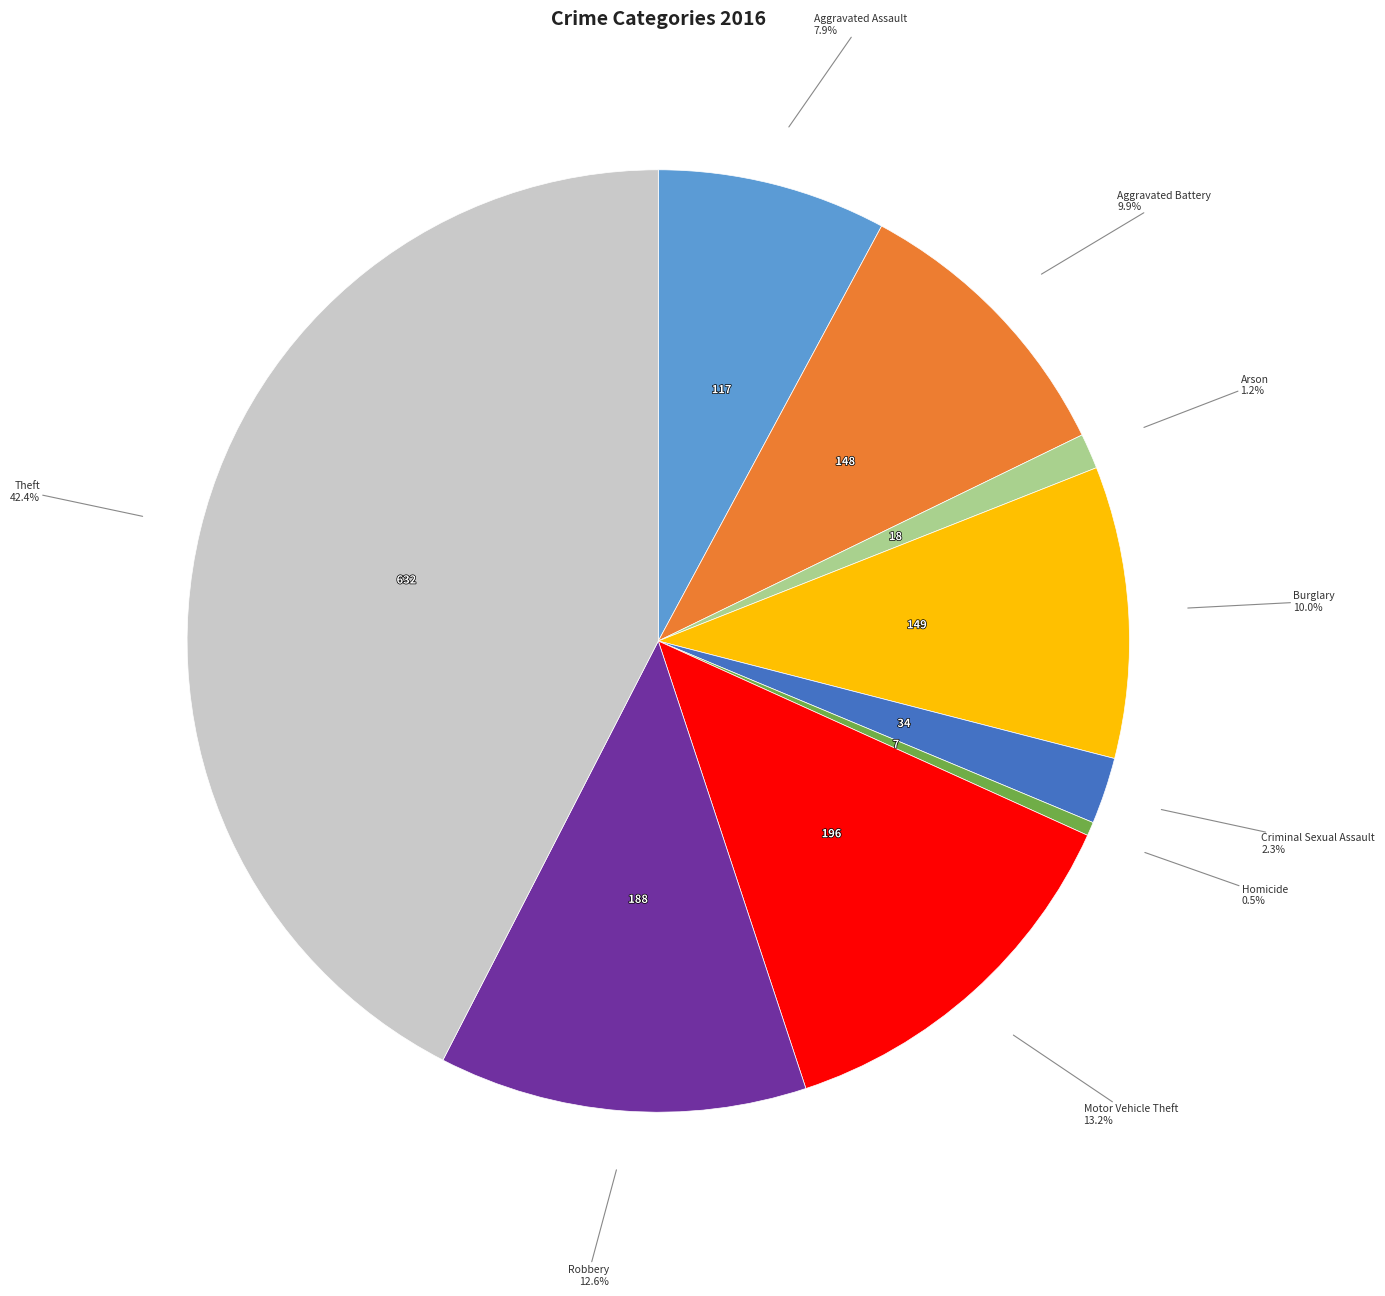

Combined, do Aggravated Battery and Aggravated Assault account for over 50%?

No